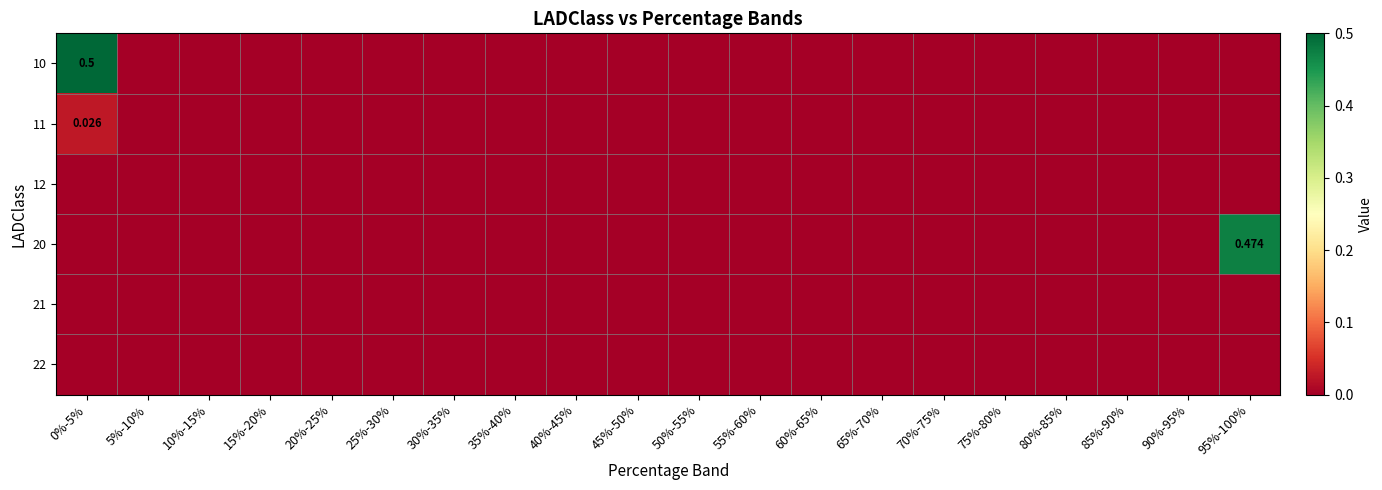

Count the number of data series in this chart.

6